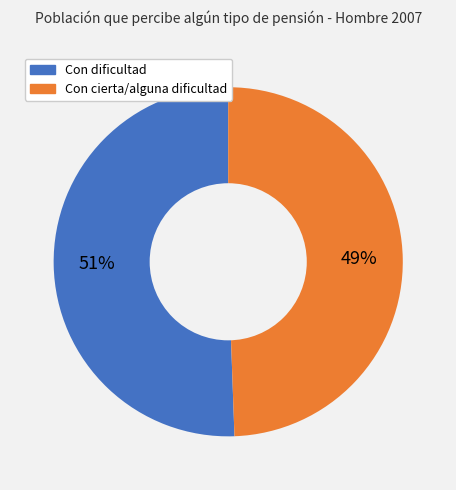

Count the number of slices in the pie.

2